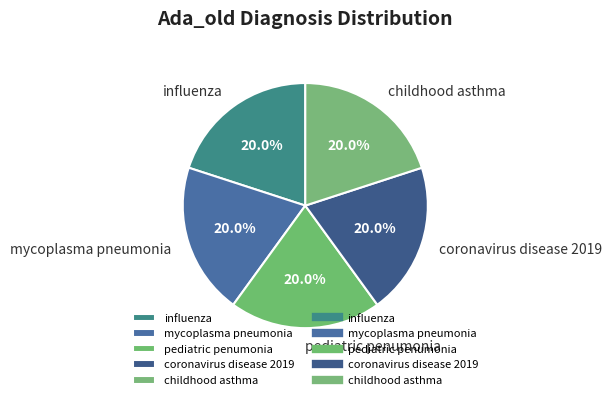

What percentage do coronavirus disease 2019 and mycoplasma pneumonia together represent?

40.0%